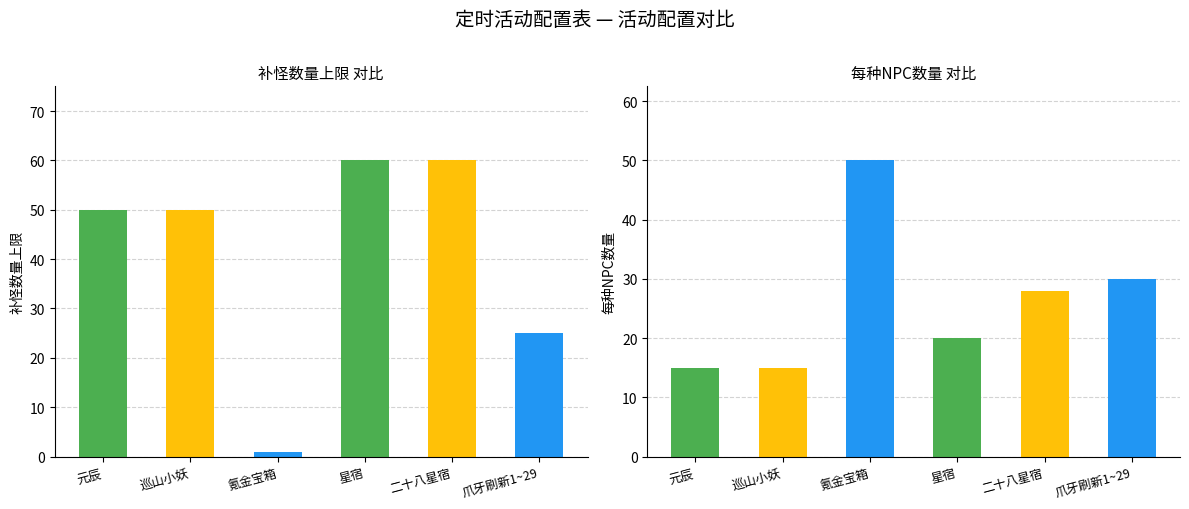

Reading right to left, extract all data points from this chart.

补怪数量上限: 25	60	60	1	50	50
每种NPC数量: 30	28	20	50	15	15